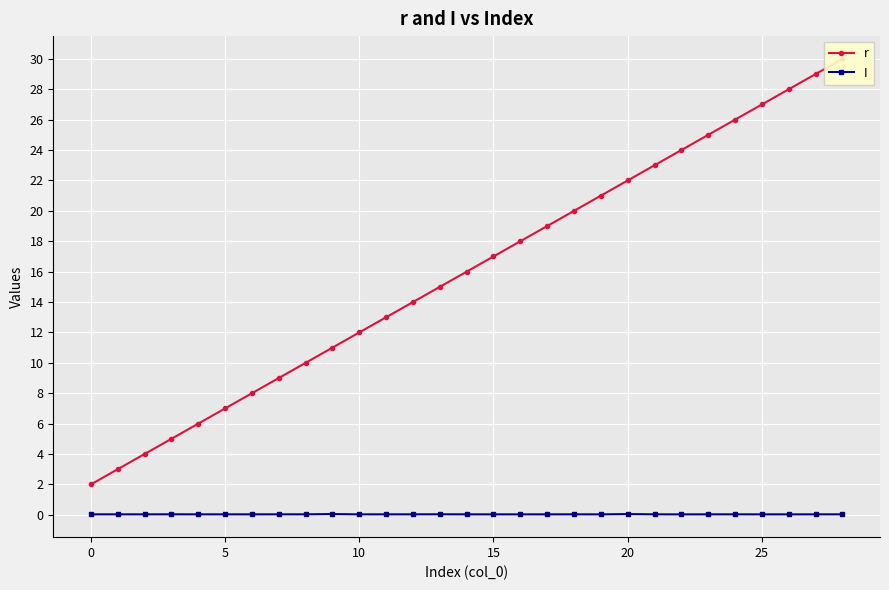

What is the highest value of the I series?

0.1